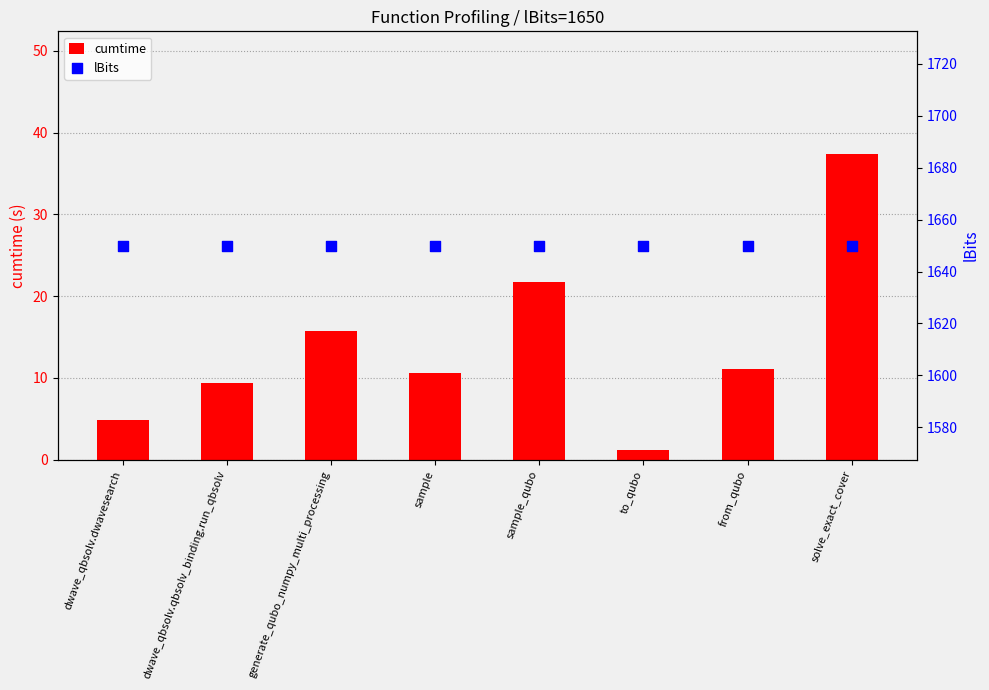

Which series has the largest total across all categories?

lBits